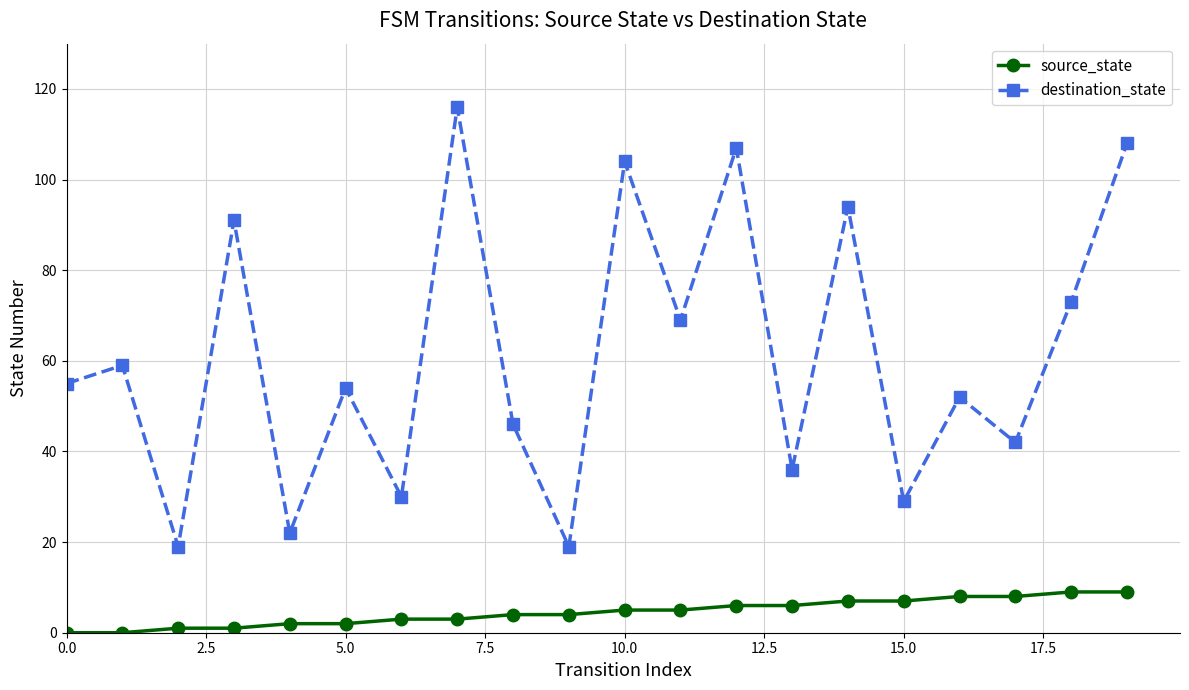

True or false: source_state and destination_state intersect in this chart.

False